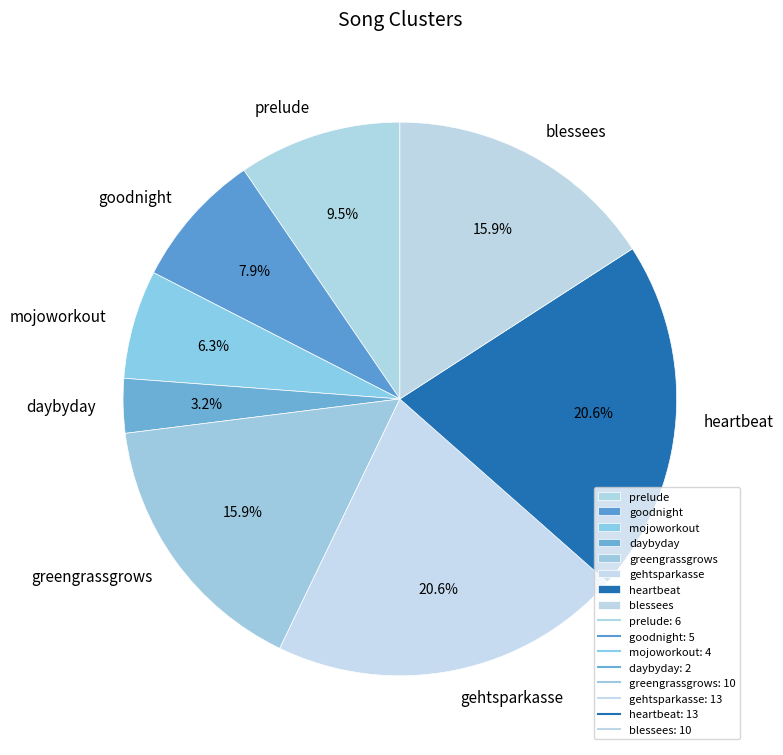

What is the ratio of the value at daybyday to the value at gehtsparkasse?

0.2